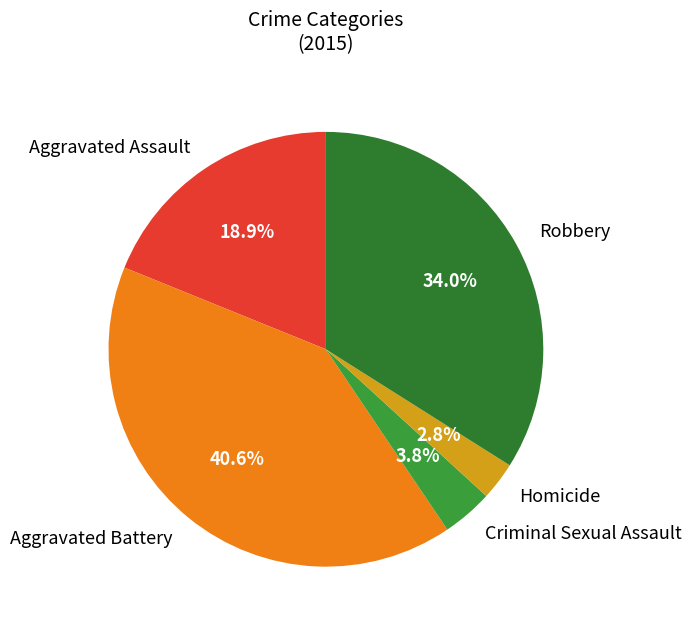

To the nearest percent, what is the combined percentage of Aggravated Assault and Homicide?

22%